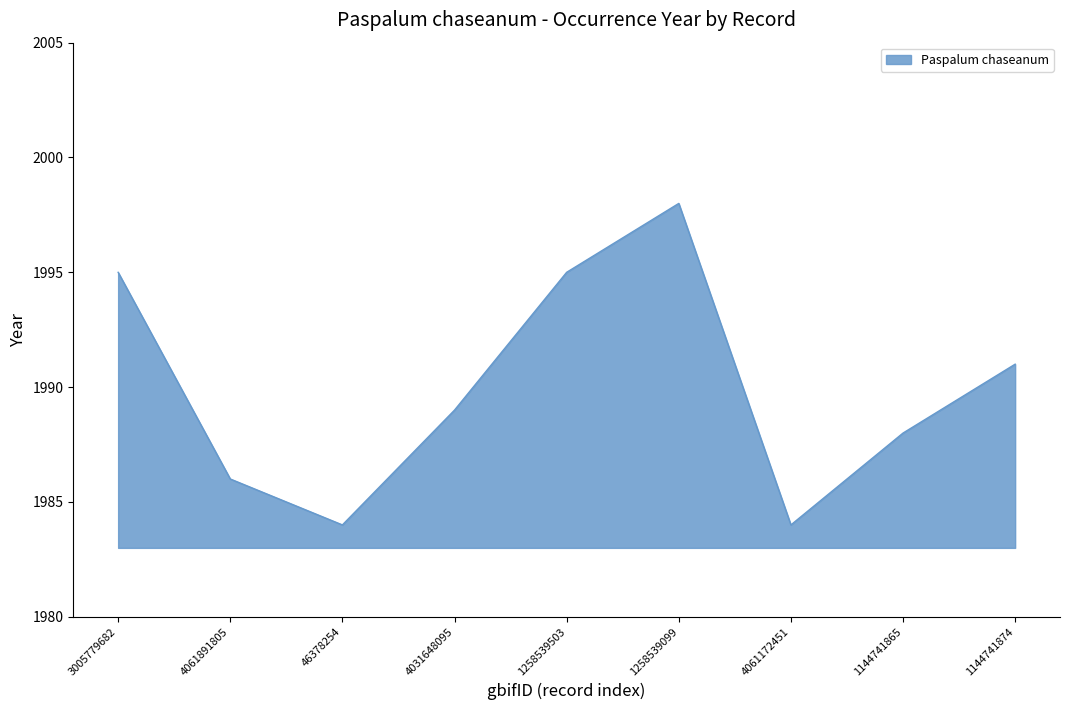

Reading left to right, list all the values displayed in this chart.

1995	1986	1984	1989	1995	1998	1984	1988	1991